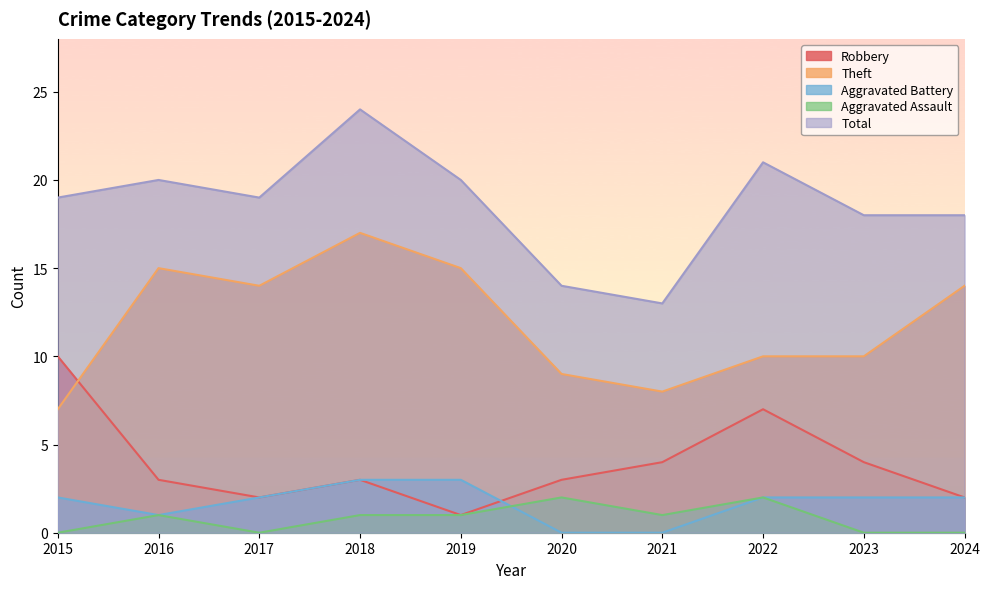

Which has a higher value, 2021 or 2016?

2021